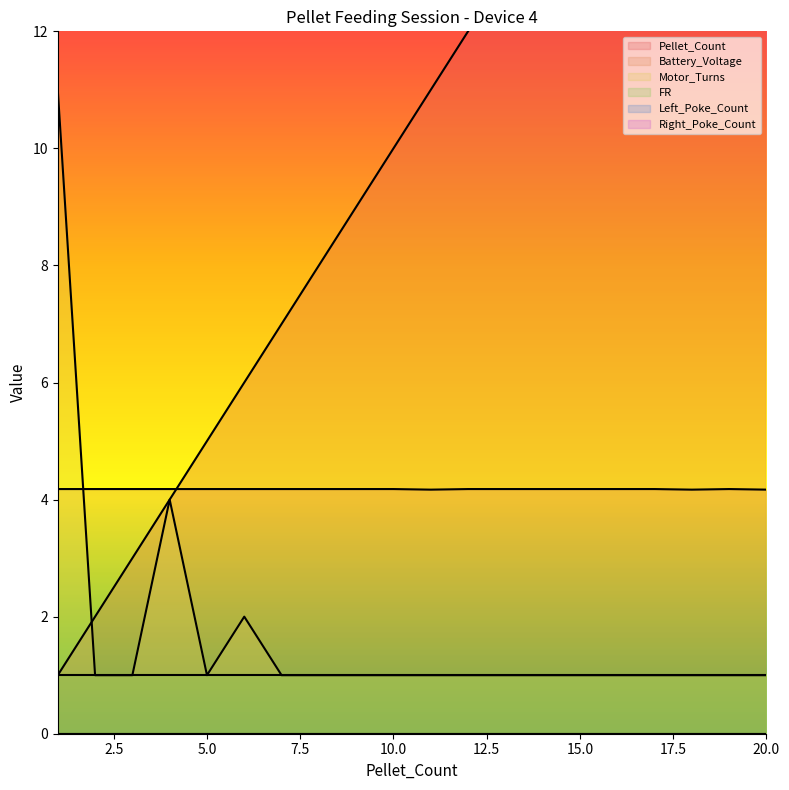

Reading left to right, extract all data points from this chart.

Pellet_Count: 1.0	2.0	3.0	4.0	5.0	6.0	7.0	8.0	9.0	10.0	11.0	12.0	13.0	14.0	15.0	16.0	17.0	18.0	19.0	20.0
Battery_Voltage: 4.2	4.2	4.2	4.2	4.2	4.2	4.2	4.2	4.2	4.2	4.2	4.2	4.2	4.2	4.2	4.2	4.2	4.2	4.2	4.2
Motor_Turns: 11.0	1.0	1.0	4.0	1.0	2.0	1.0	1.0	1.0	1.0	1.0	1.0	1.0	1.0	1.0	1.0	1.0	1.0	1.0	1.0